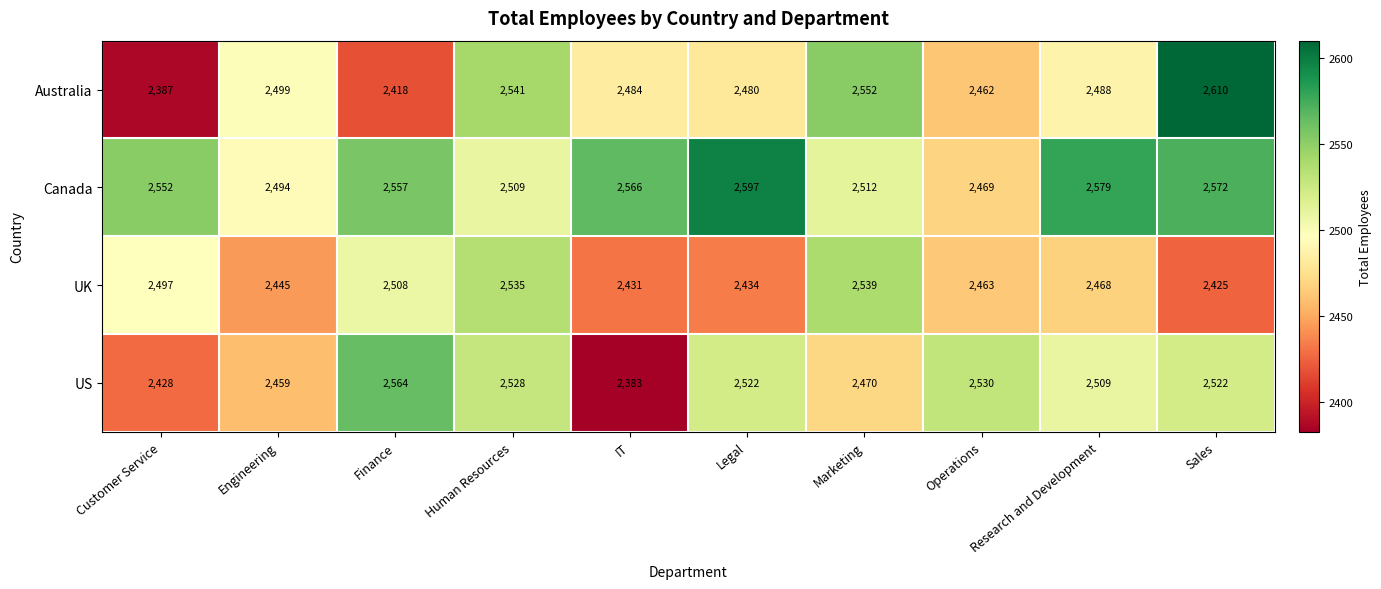

The US series shows 2522 at Sales. True or false?

True